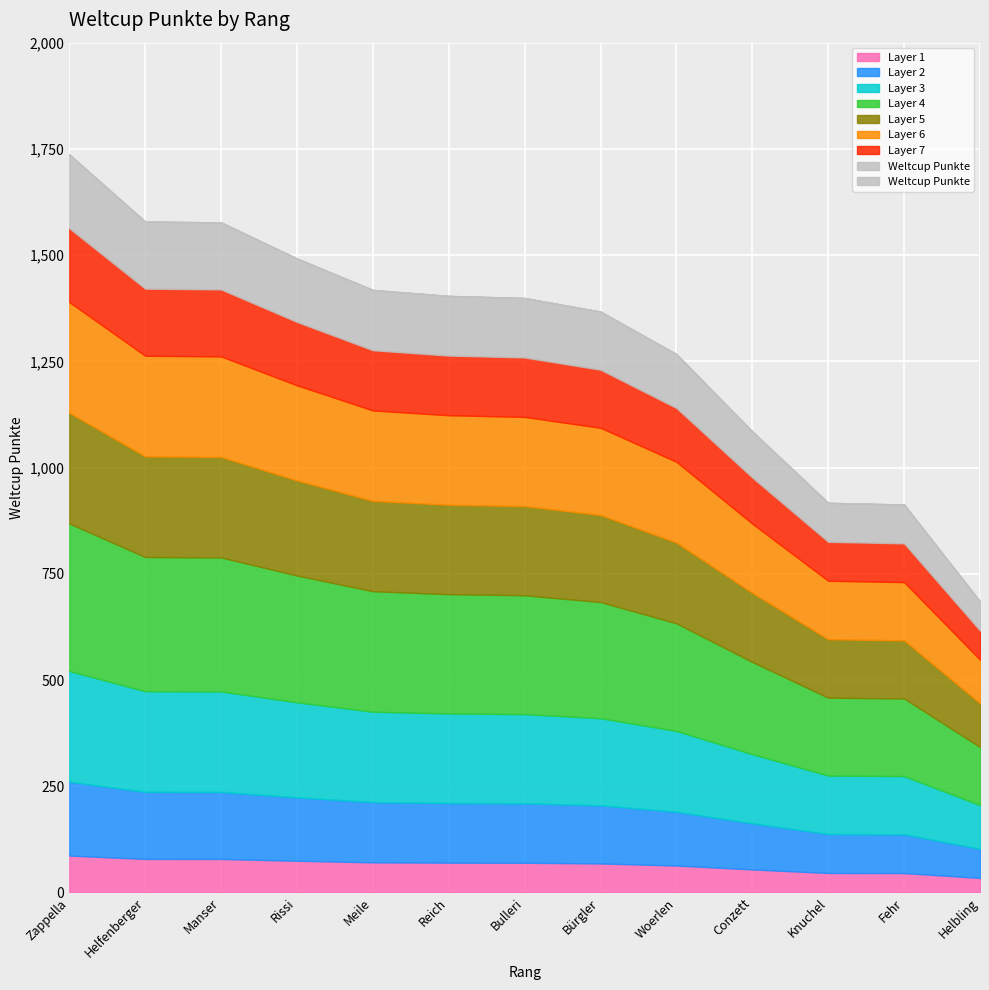

Rank the categories by value from lowest to highest.

Helbling, Fehr, Knuchel, Conzett, Woerlen, Bürgler, Bulleri, Reich, Meile, Rissi, Manser, Helfenberger, Zappella